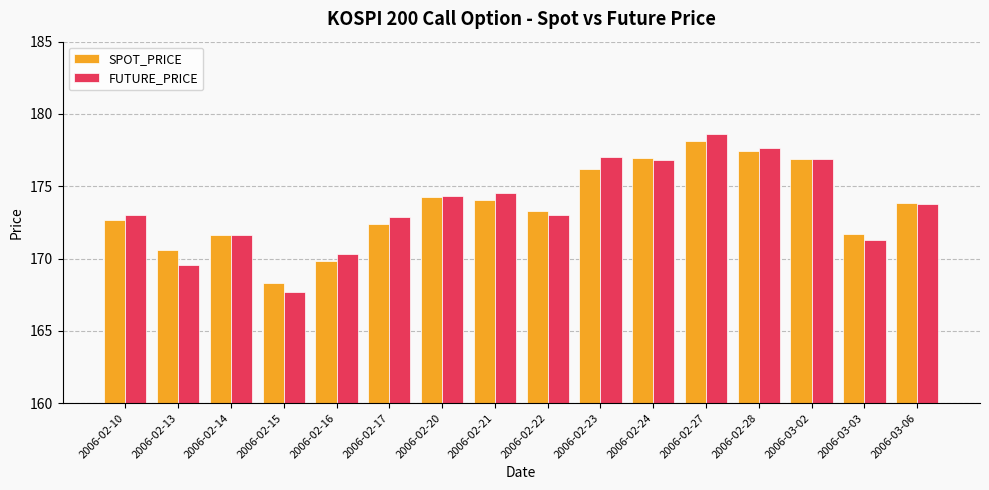

What value does the SPOT_PRICE series have at 2006-02-16?

169.8